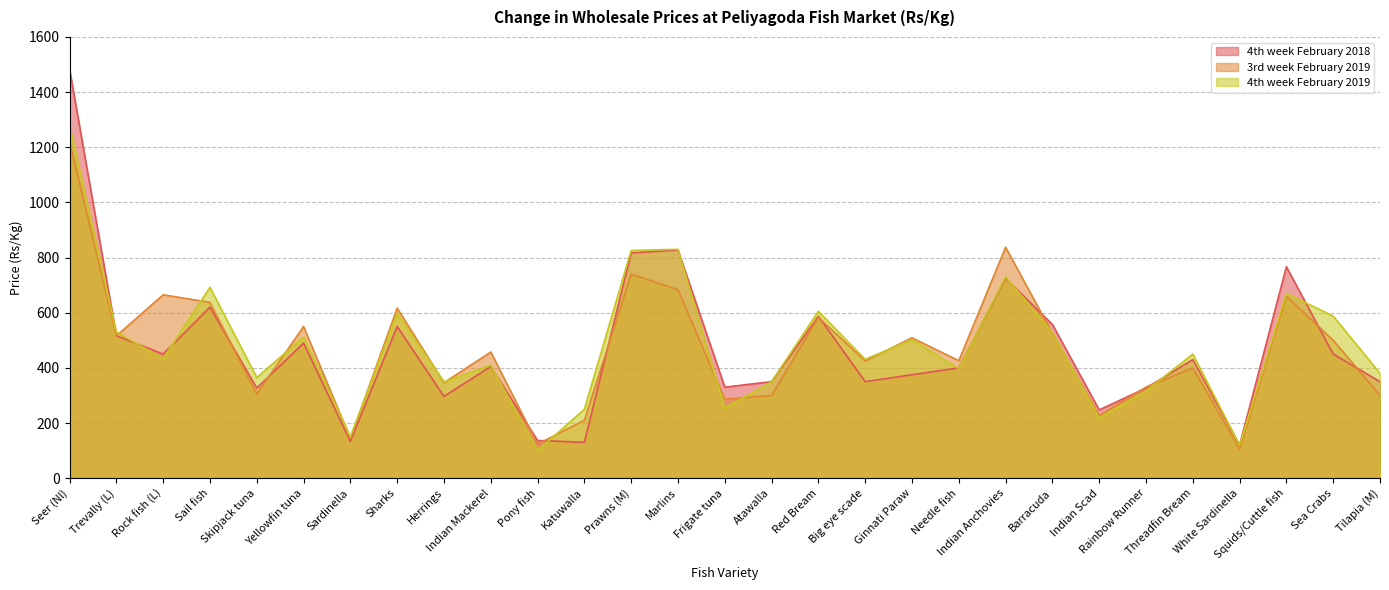

Where is the first local maximum for 4th week February 2018?

Sail fish